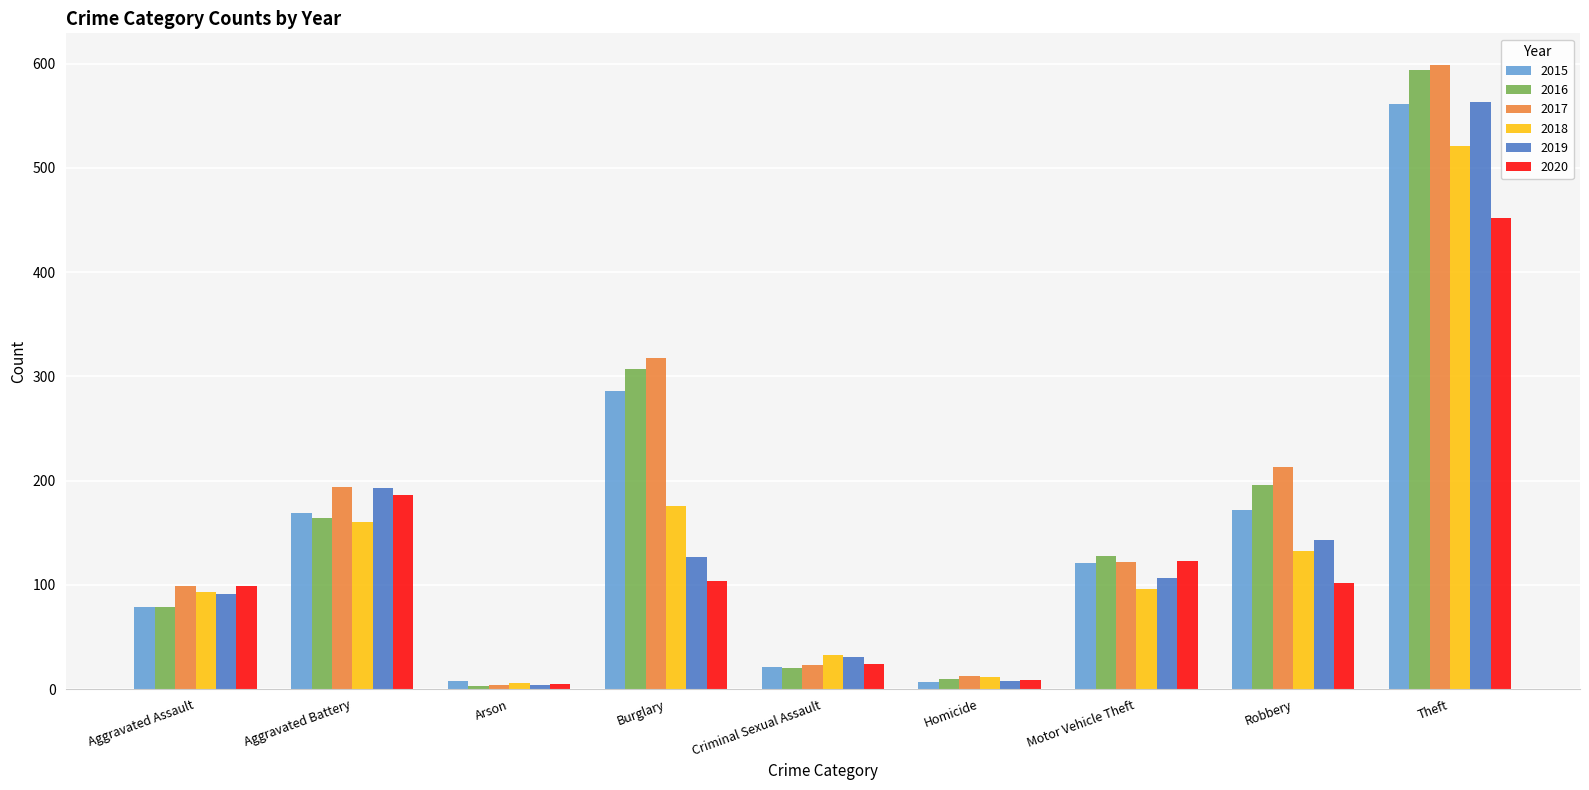

What position from the right is Motor Vehicle Theft?

3